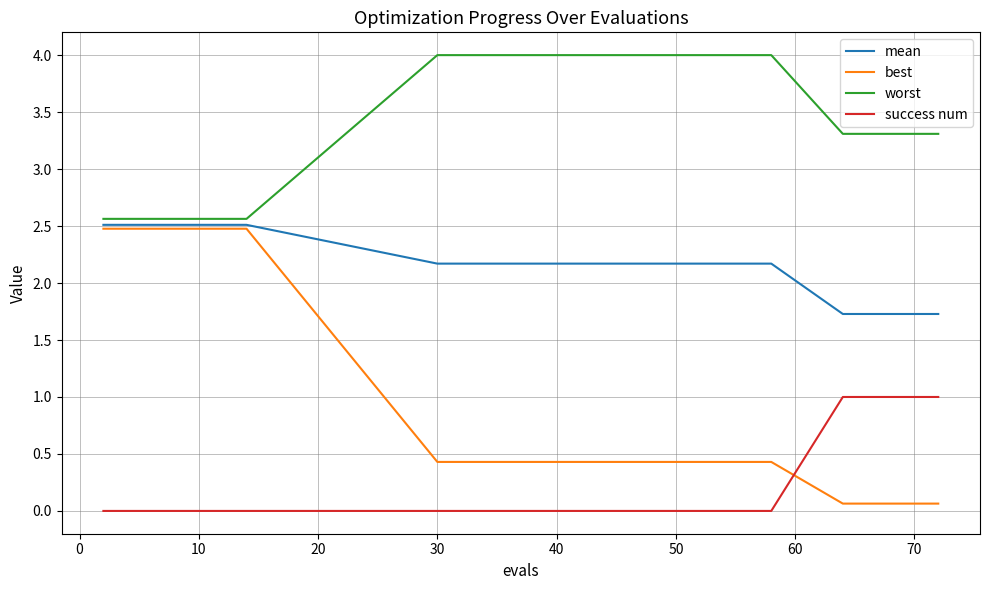

True or false: mean and success num cross at least once.

False